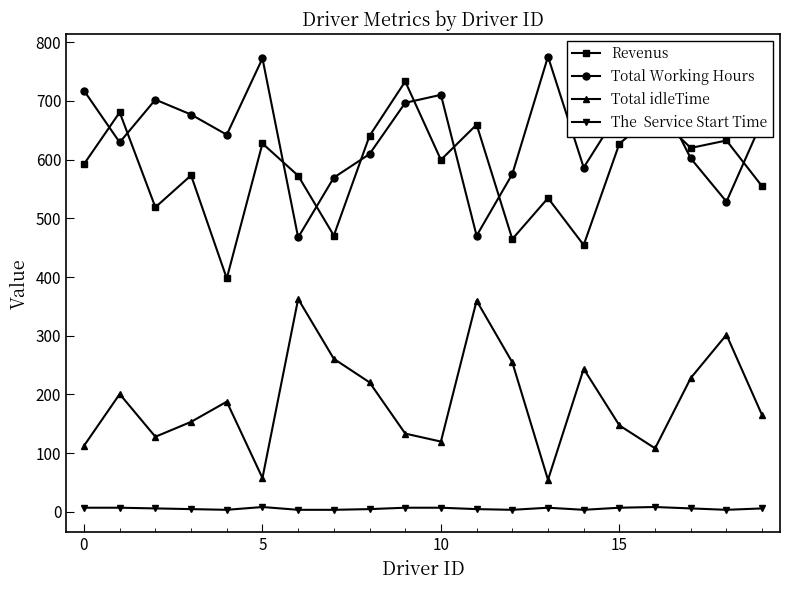

What is the greatest value displayed?

775.5